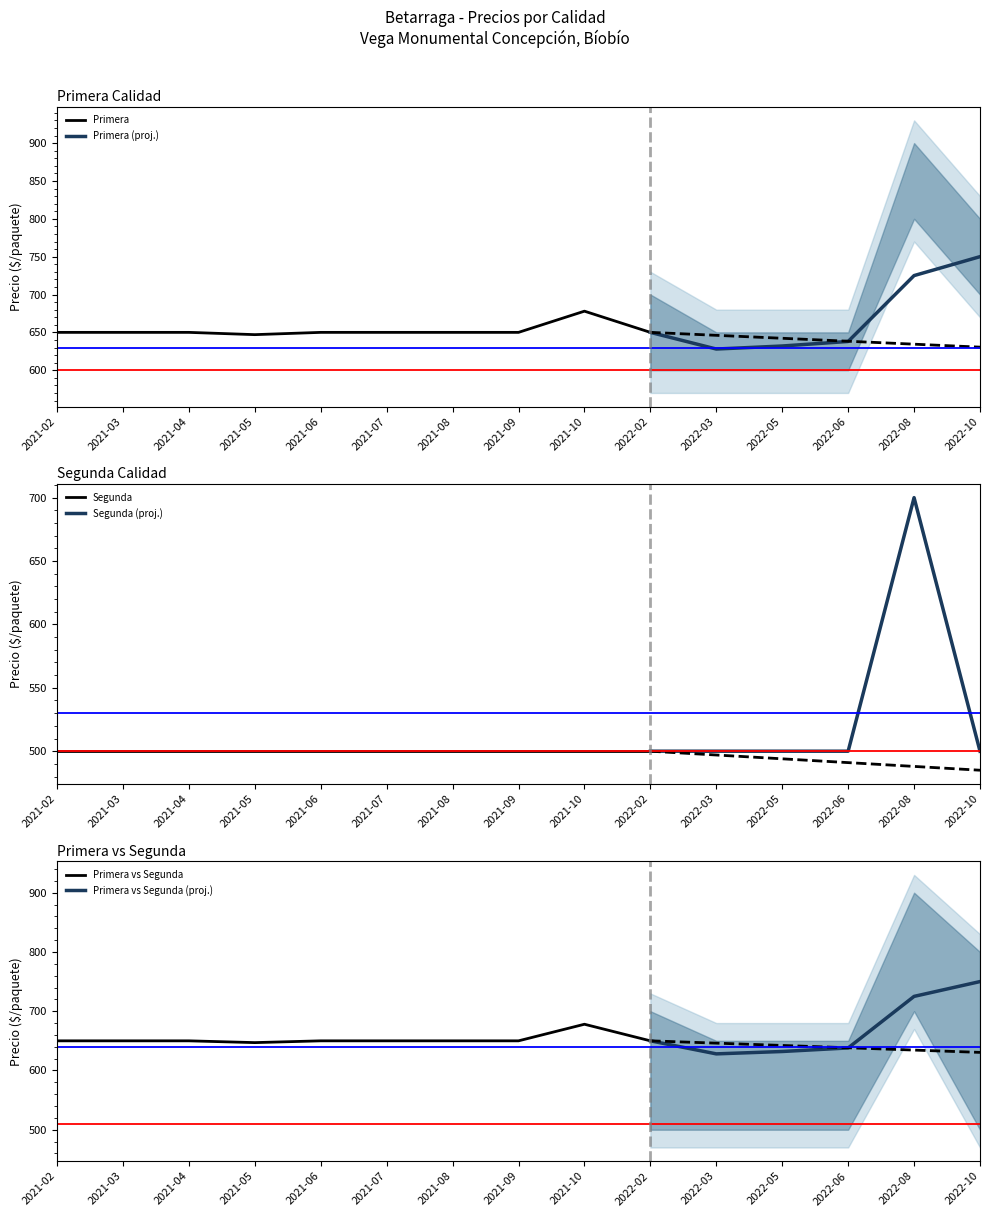

Is the value of Primera - Precio maximo at 2022-05 greater than the value of Segunda - Precio promedio ponderado at 2021-05?

Yes